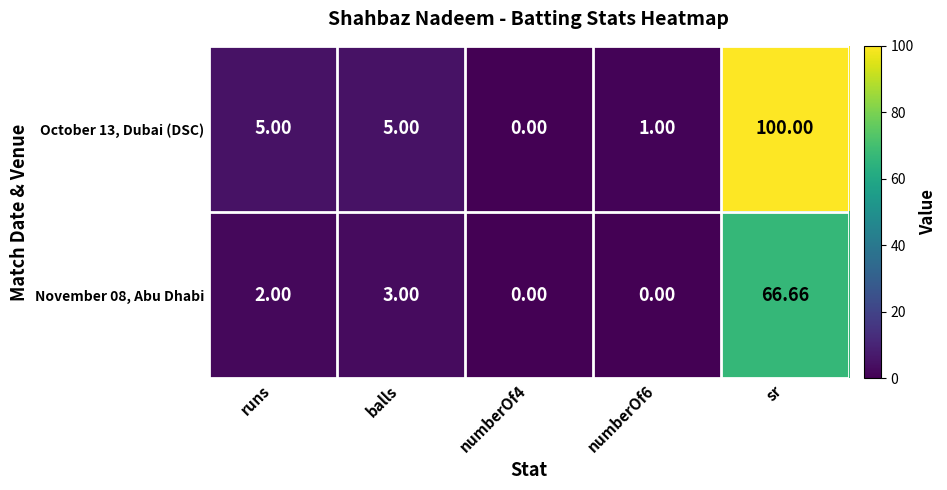

At which category is the sum across all series the highest?

sr